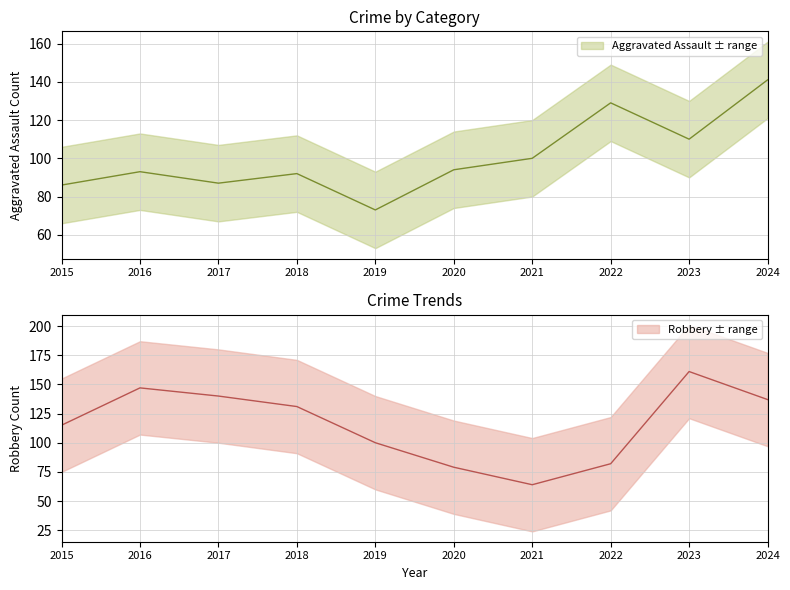

True or false: Homicide and Criminal Sexual Assault intersect in this chart.

False